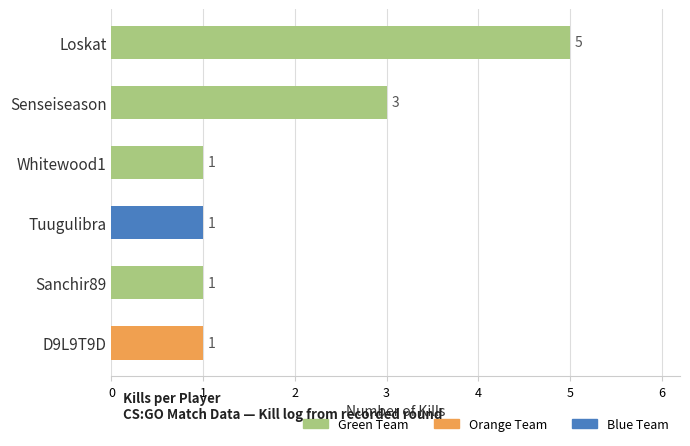

Approximately how many times larger is the value at D9L9T9D compared to Sanchir89?

1.0